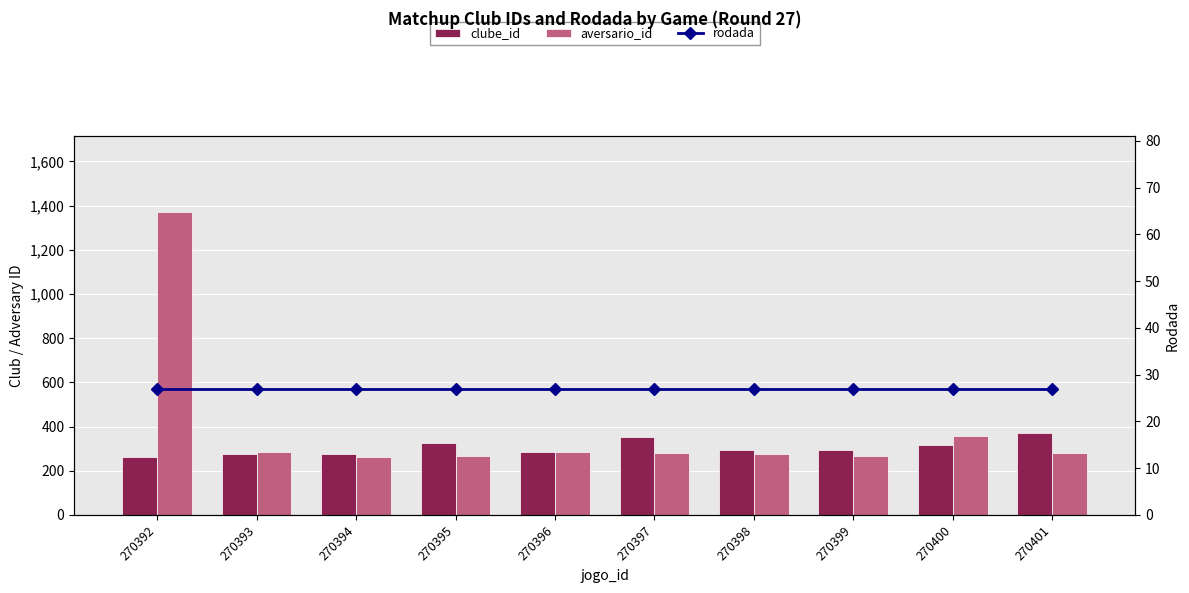

Which has a higher value, 270392 or 270396?

270396